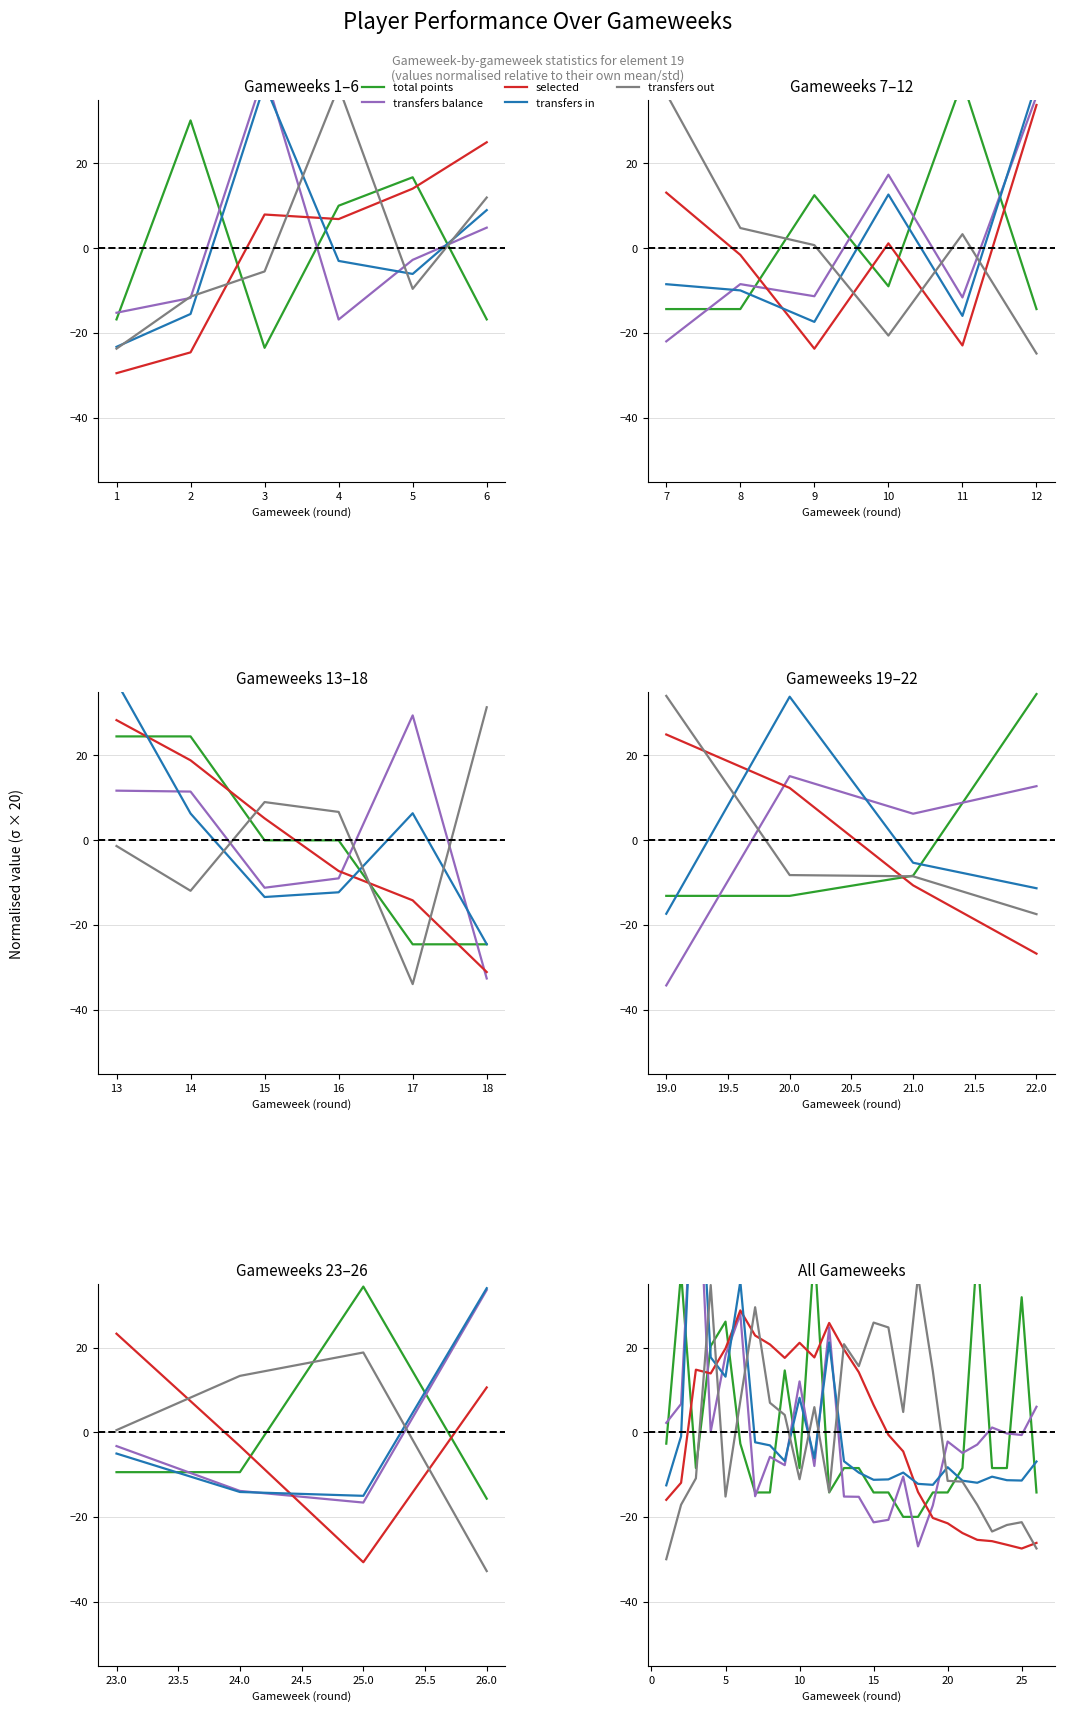

What is the total value across all series at 25?

-28.6